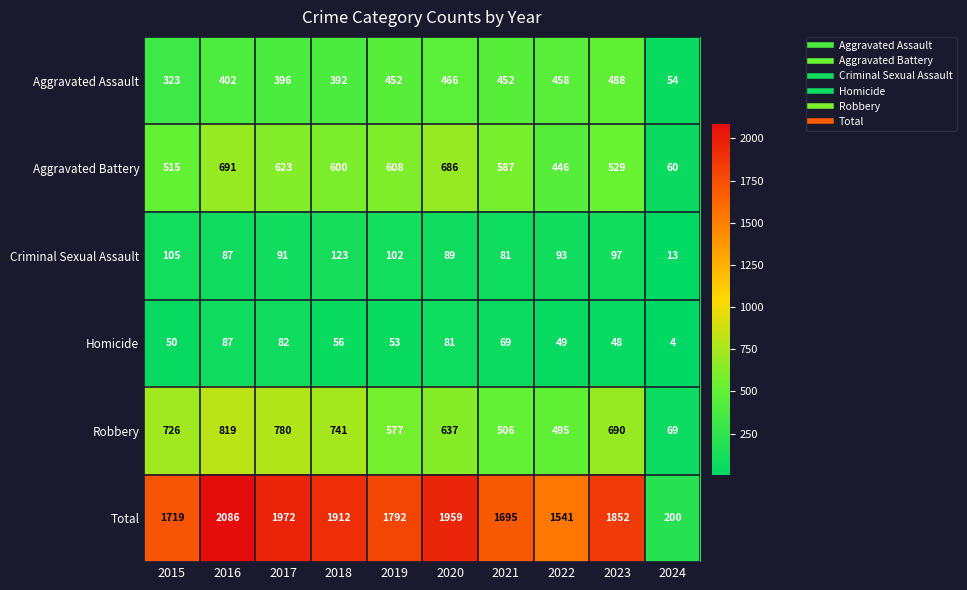

Is the value of Criminal Sexual Assault at 2016 greater than the value of Robbery at 2021?

No